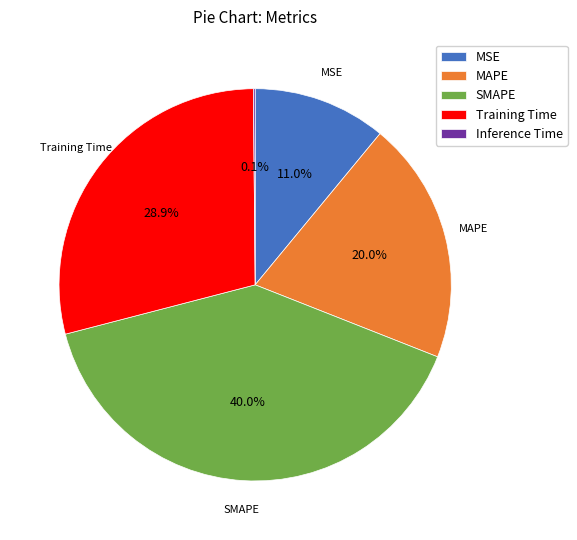

To the nearest percent, what is the average slice percentage?

20%